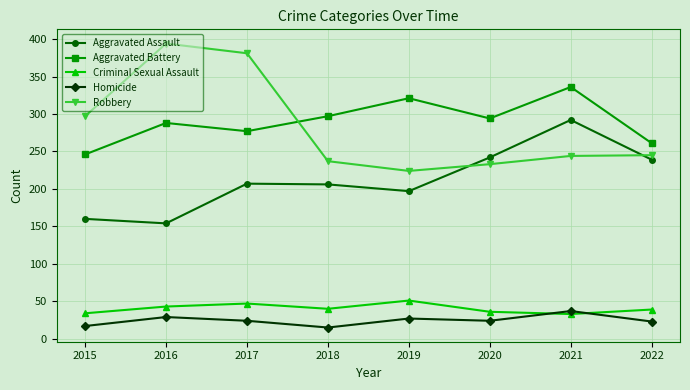

The Aggravated Assault series shows 242 at 2020. True or false?

True